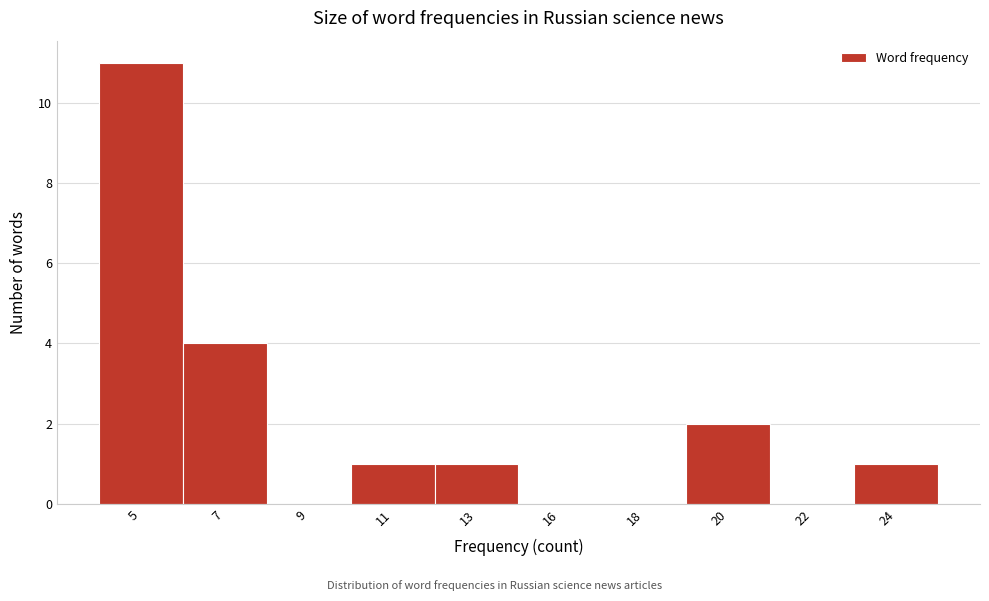

Reading right to left, list all the values displayed in this chart.

24=1	22=0	20=2	18=0	16=0	13=1	11=1	9=0	7=4	5=11